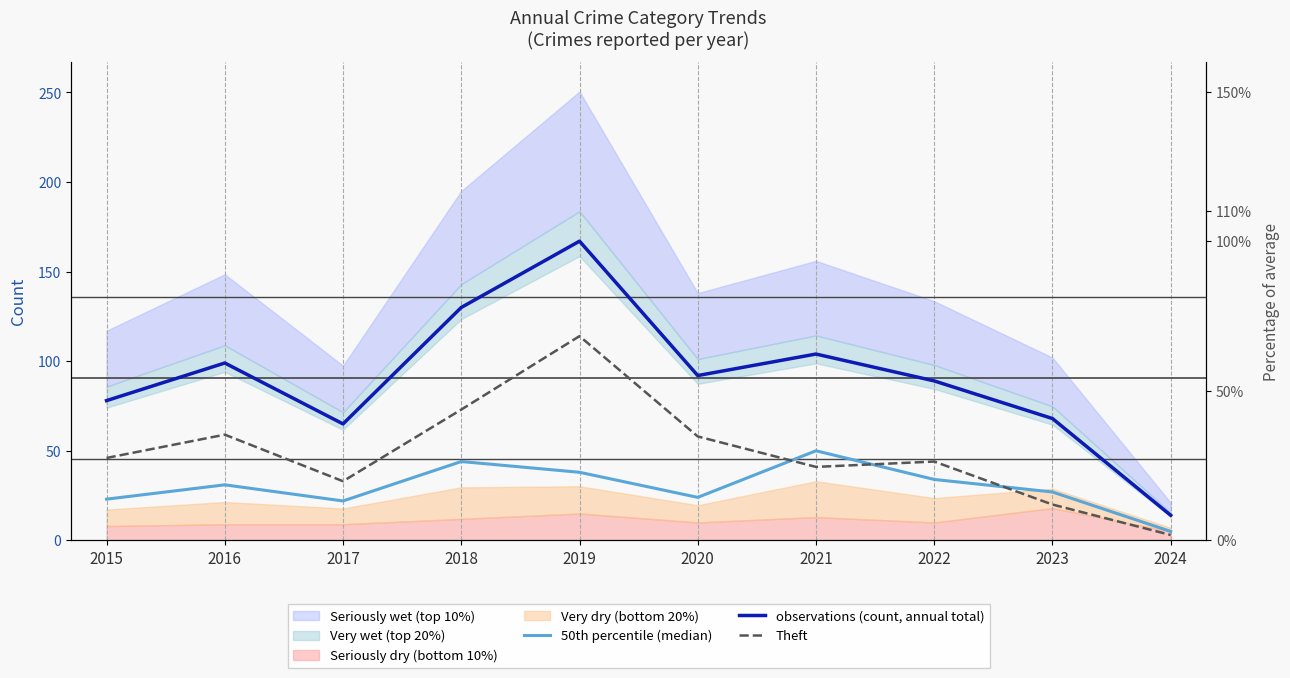

What is the sum of all observations (count, annual total) values?

906